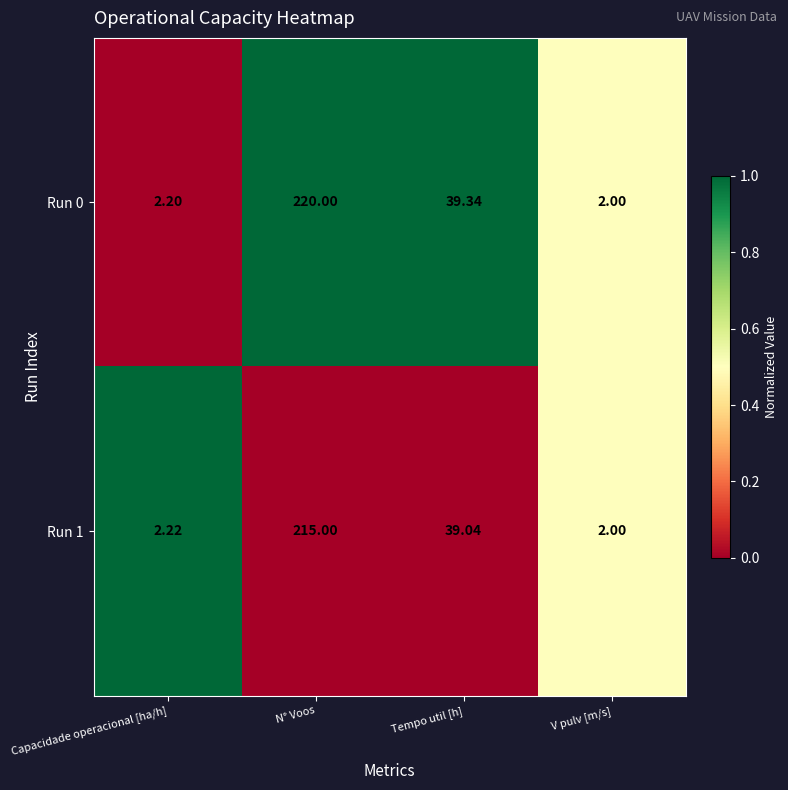

Which category has the lowest value across all series?

V pulv [m/s]